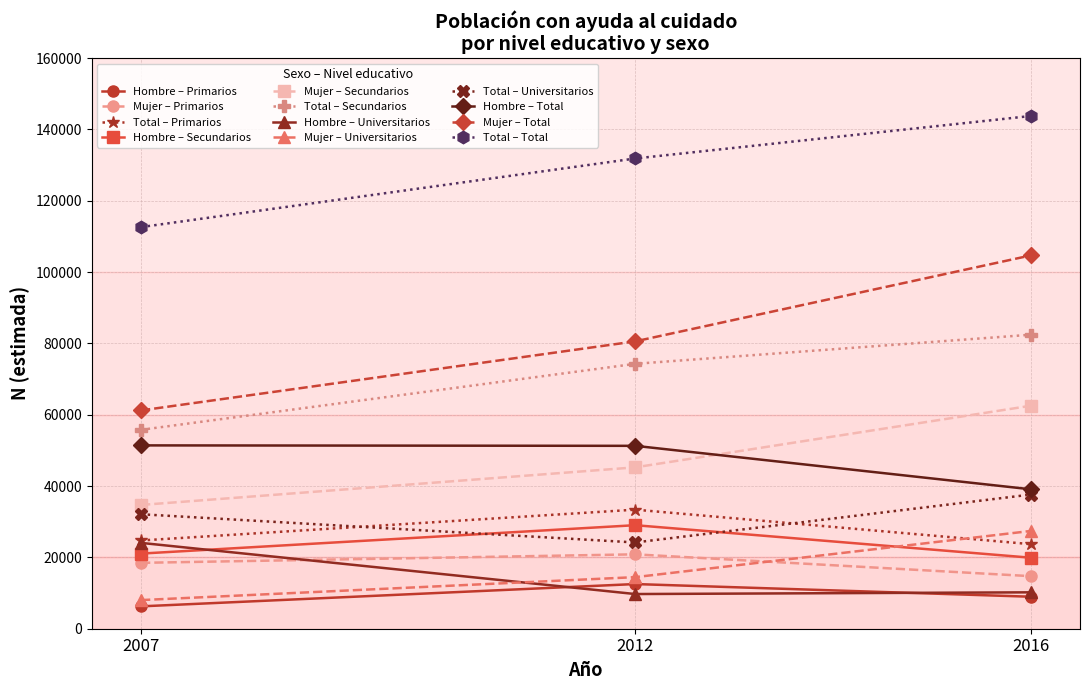

What is the minimum value shown in the chart?

6271